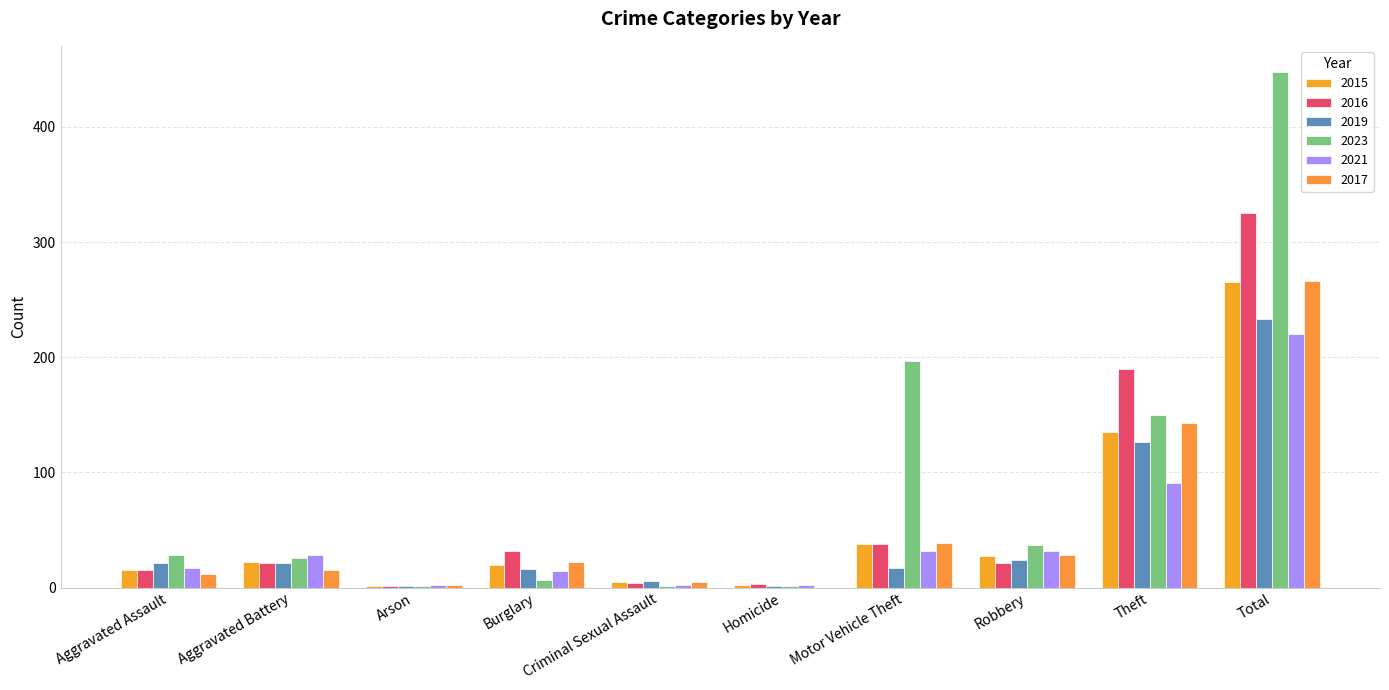

The 2021 series shows 220 at Total. True or false?

True